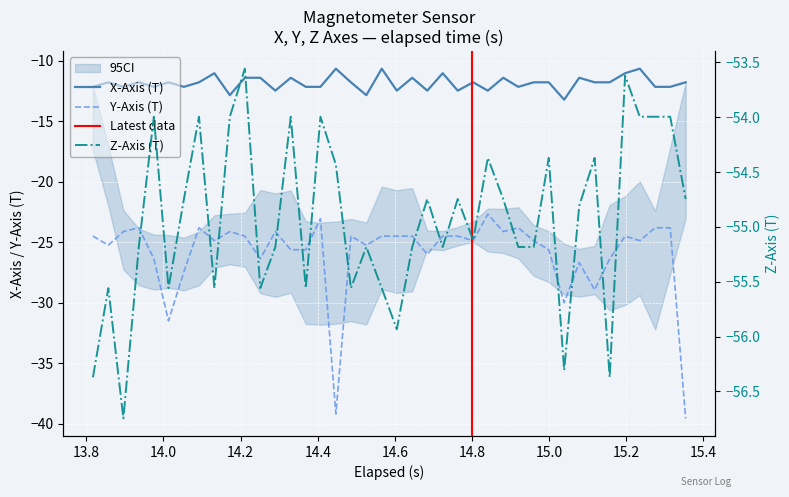

What is the lowest value of the X-Axis (T) series?

-13.2